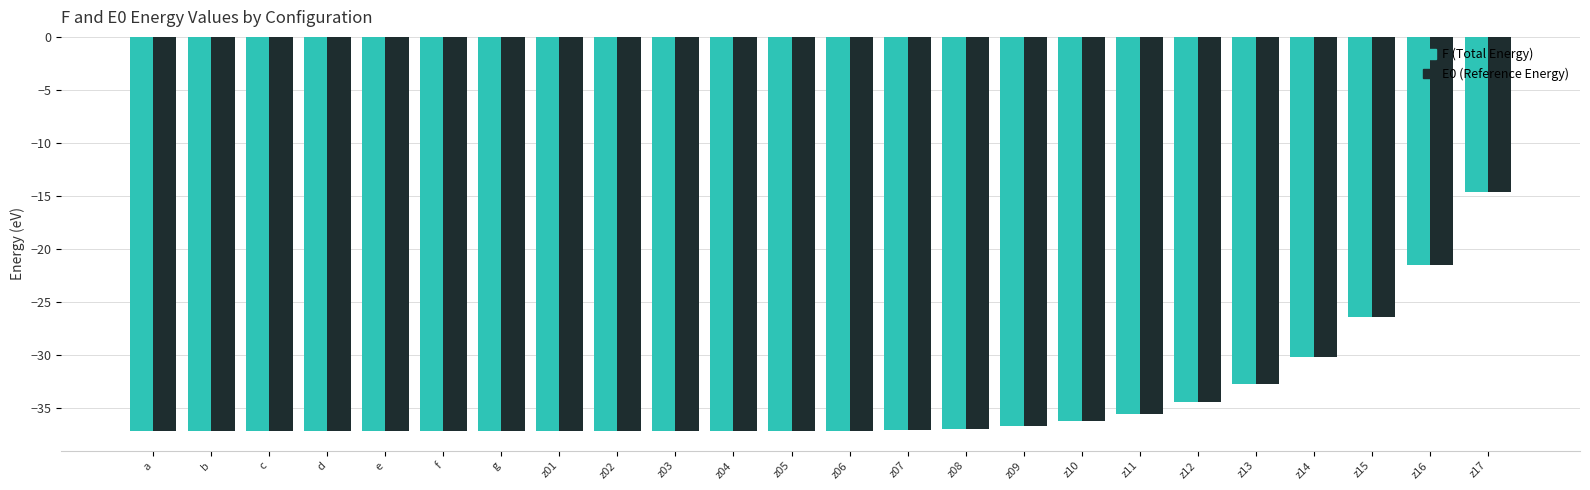

What is the difference between the second highest and minimum values in the F (Total Energy) series?

15.7